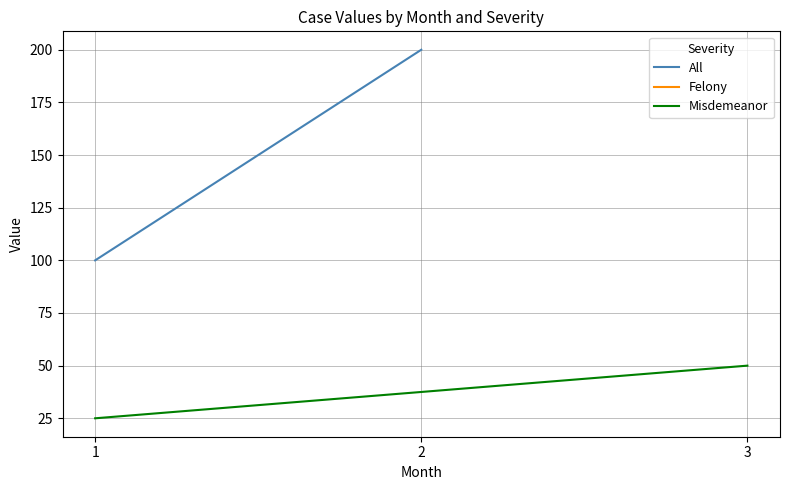

Which series has the largest total across all categories?

All